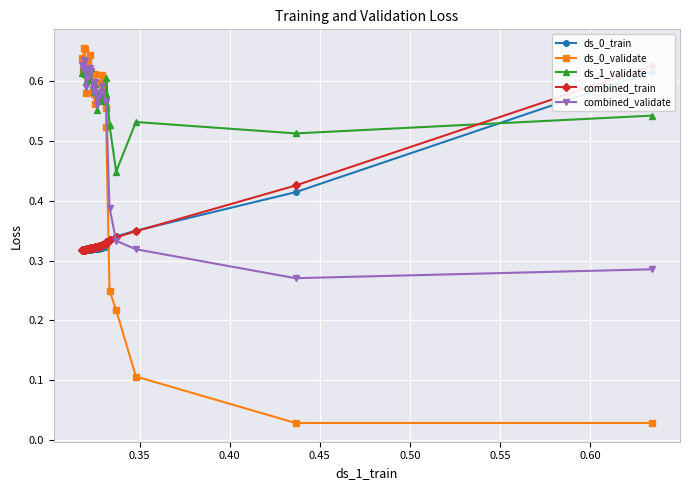

Count the ds_1_validate values in the range 0 to 1.

25